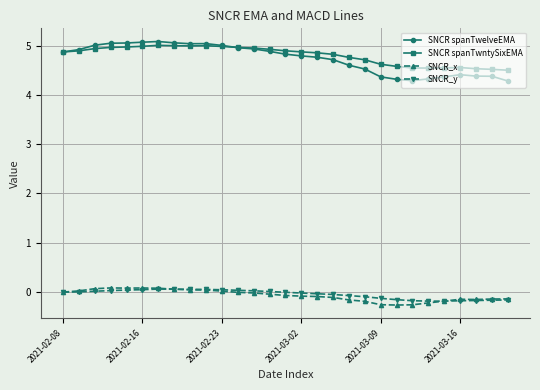

What is the lowest value of the SNCR spanTwelveEMA series?

4.3